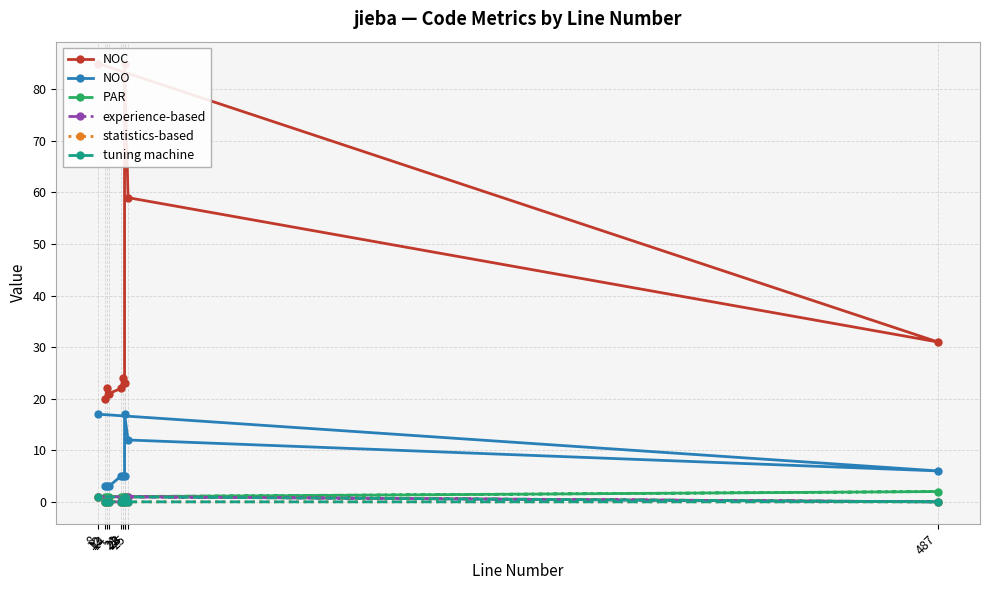

How many values in the statistics-based series exceed 0?

2